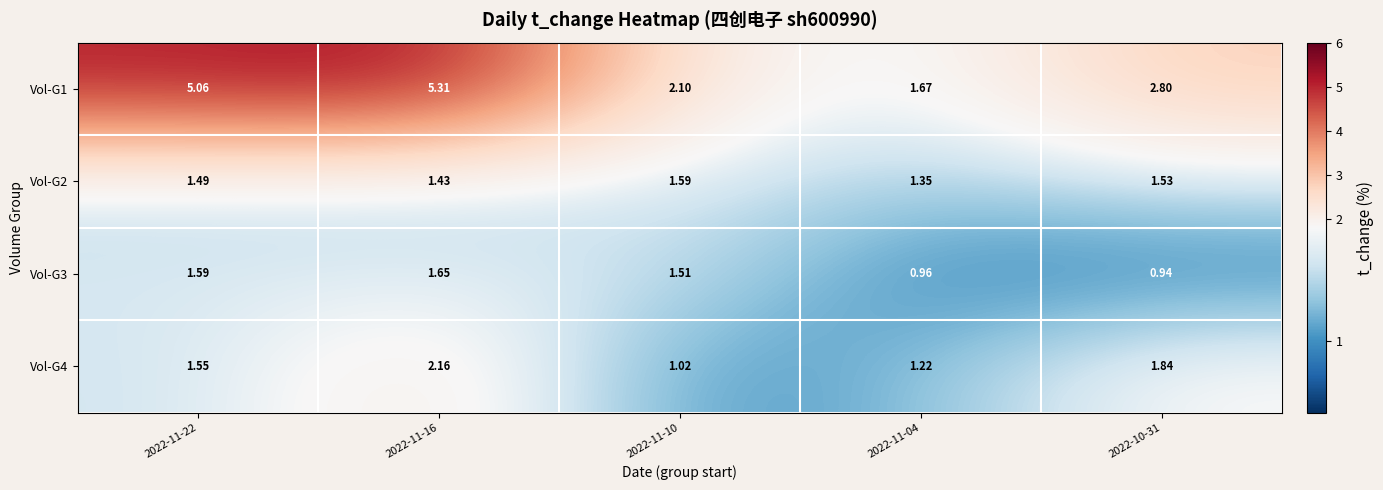

Is the value of Vol-G4 at 2022-11-22 greater than the value of Vol-G3 at 2022-11-22?

No